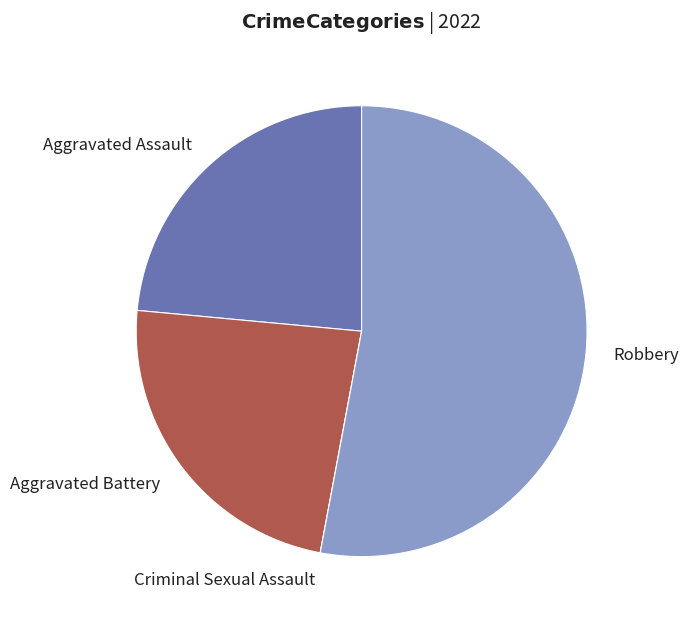

What is the ratio of the value at Aggravated Battery to the value at Robbery?

0.4